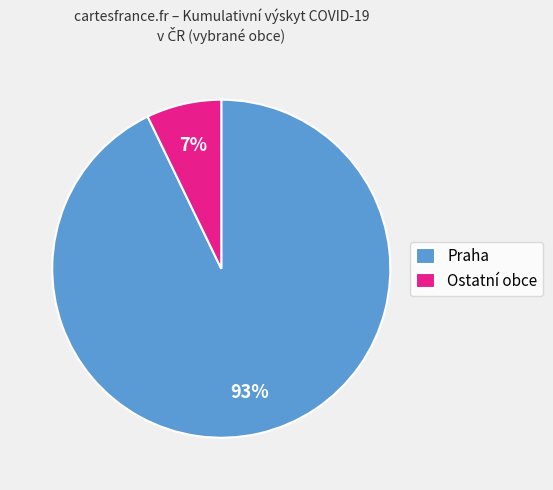

Is the sum of Ostatní obce and Praha greater than half?

Yes